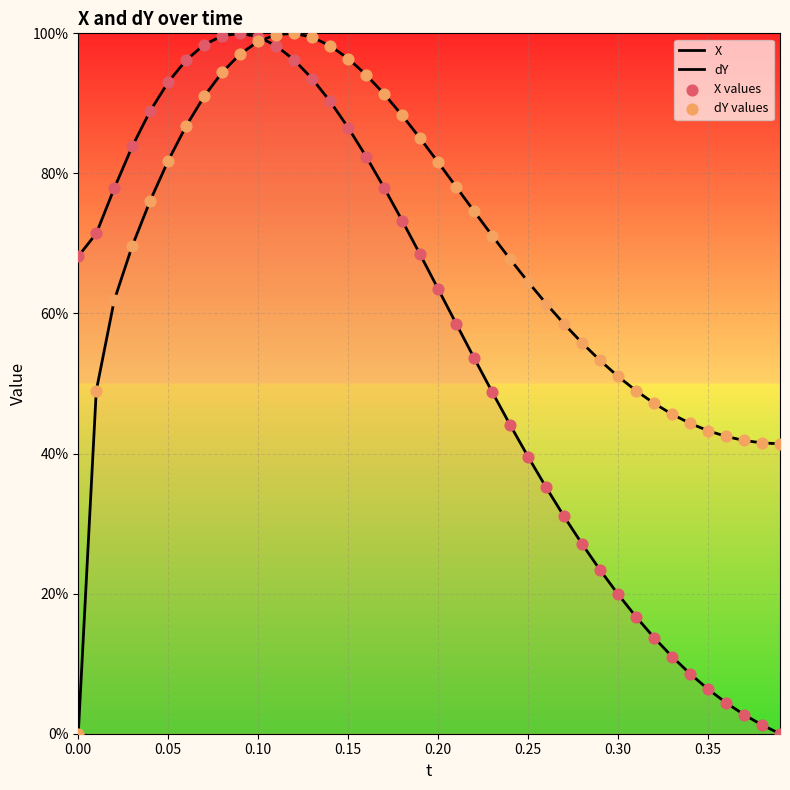

Is the value of dY at 9 greater than the value of X at 0.05?

Yes